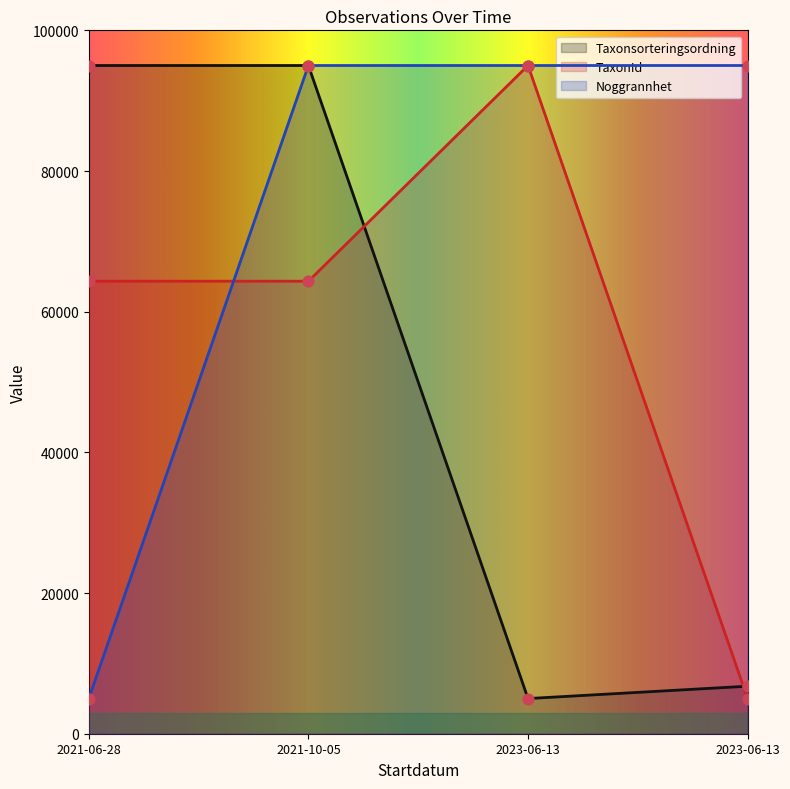

What is the total value across all series at 2021-10-05?

254334.3